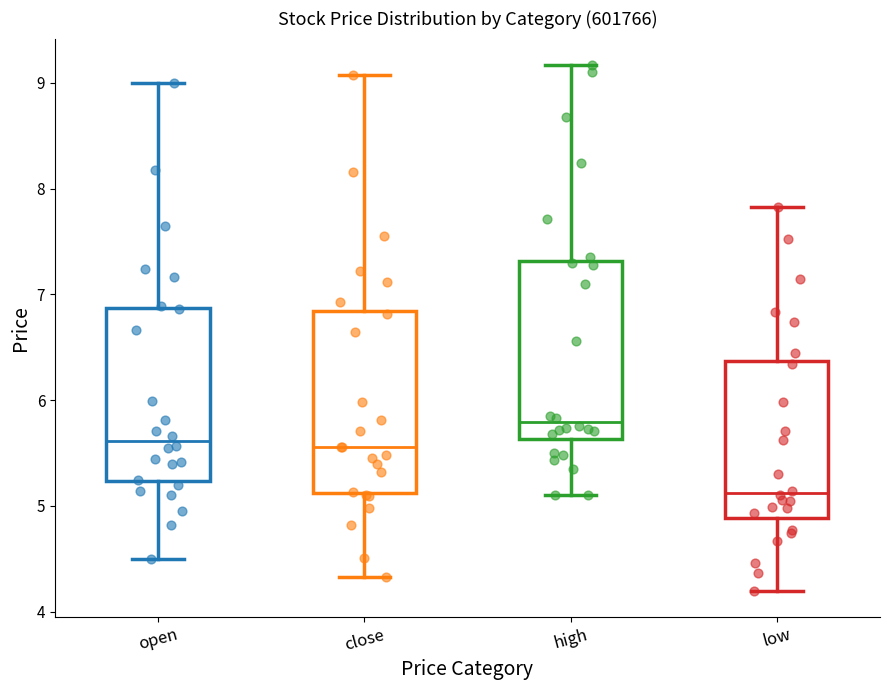

Reading left to right, transcribe this box plot: for each box, give where its median line is, the range the box spans, and where its two whiskers end, as read against the y-axis. The values are not printed on the chart, so give them approximately, as read against the axis.

open: median 5.6, box 5.2 to 6.9, whiskers 4.5 to 9.0
close: median 5.6, box 5.1 to 6.8, whiskers 4.3 to 9.1
high: median 5.8, box 5.6 to 7.3, whiskers 5.1 to 9.2
low: median 5.1, box 4.9 to 6.4, whiskers 4.2 to 7.8